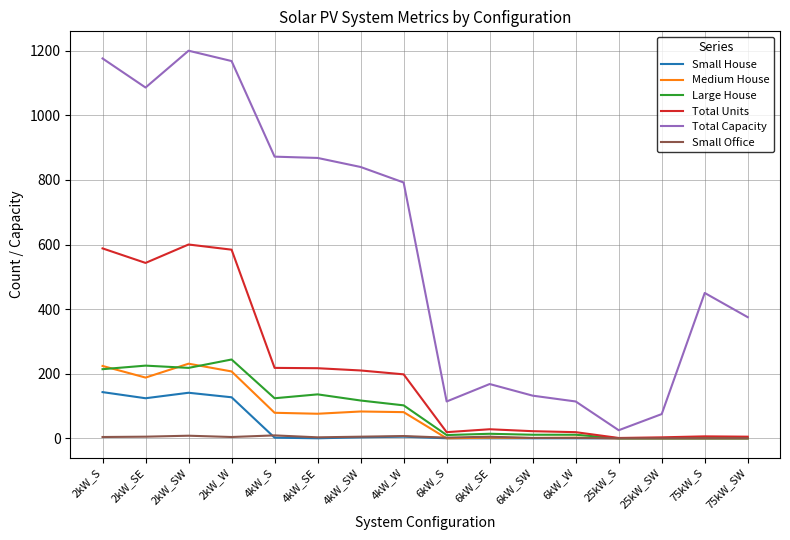

How many values in the Total Units series are below 198?

8